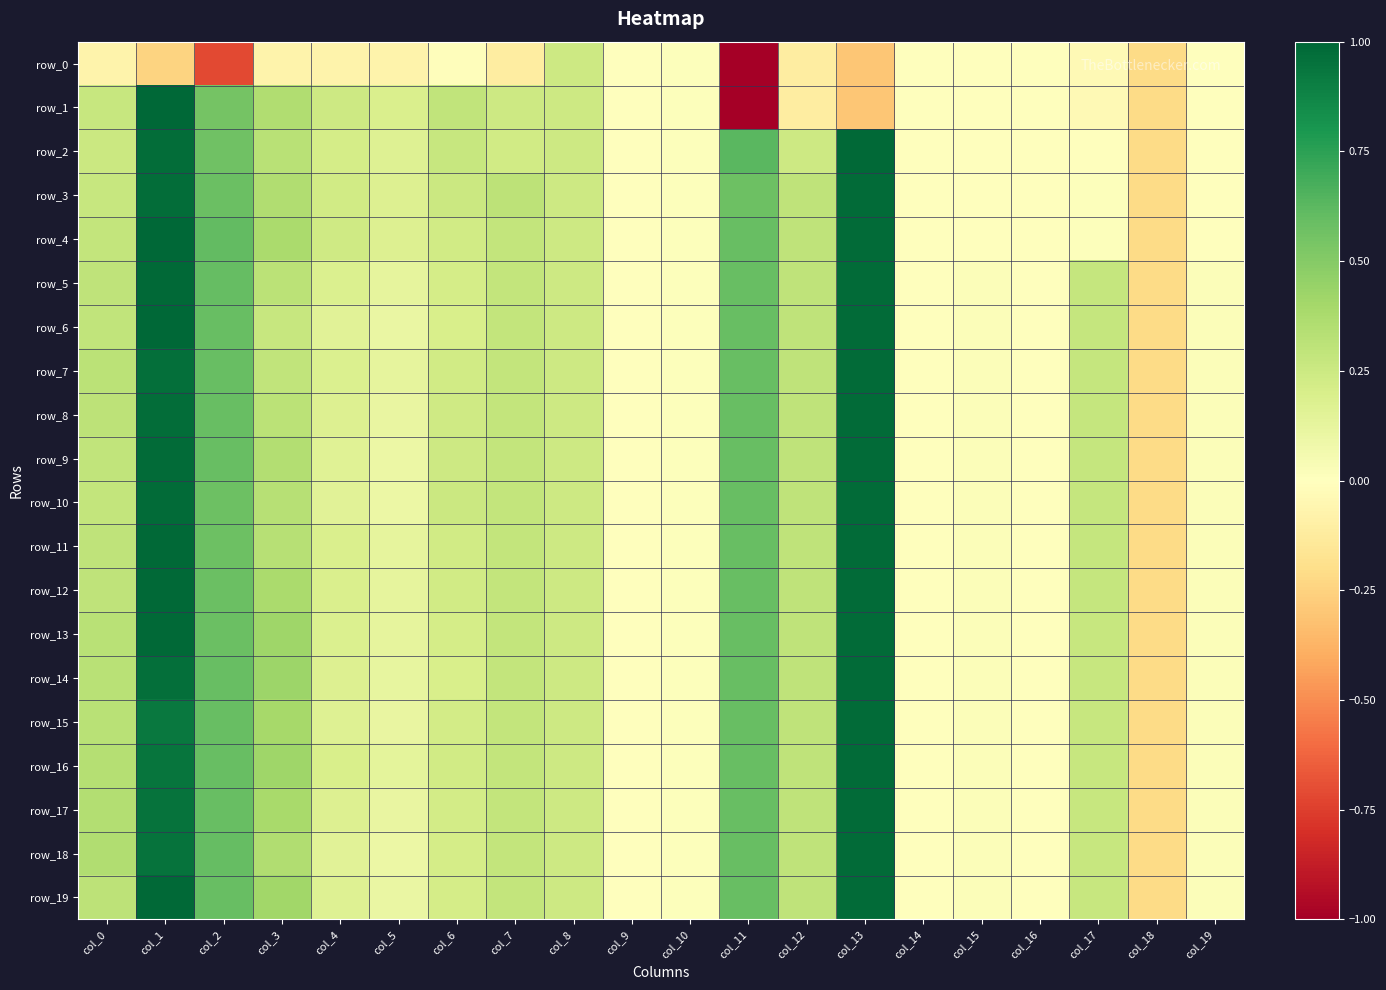

How many distinct data groups are displayed?

20